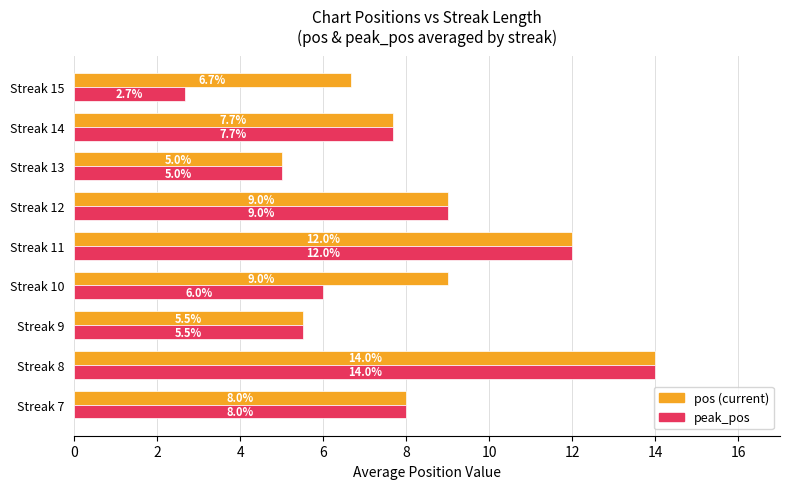

What is the total value across all series at Streak 12?

18.0